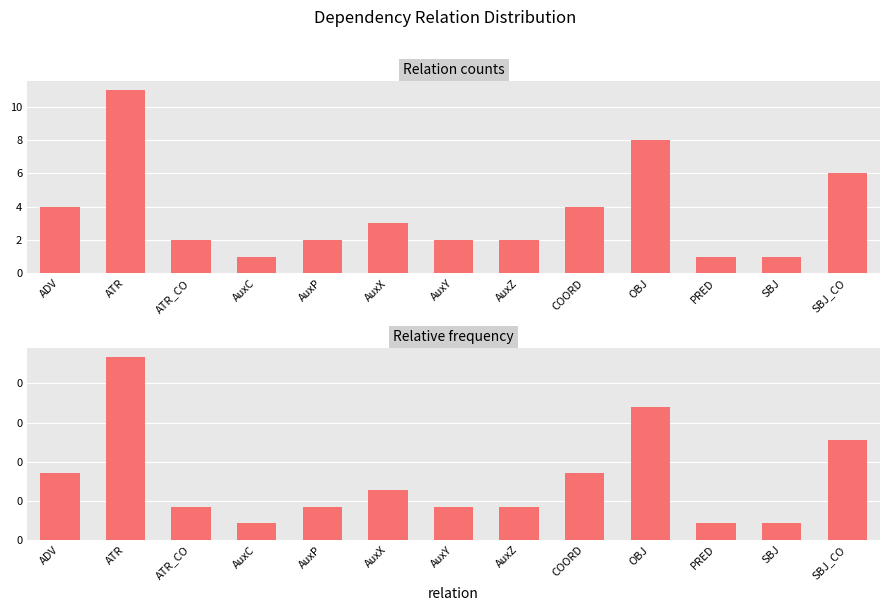

Between SBJ and ATR, which is larger?

ATR